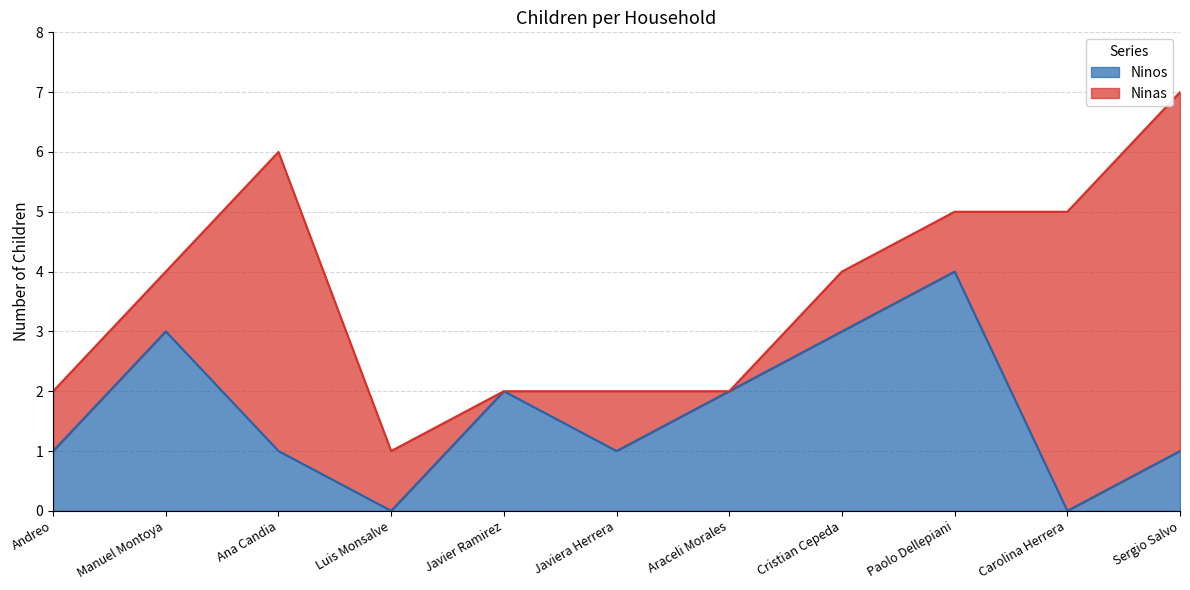

Count the number of categories in the chart.

11